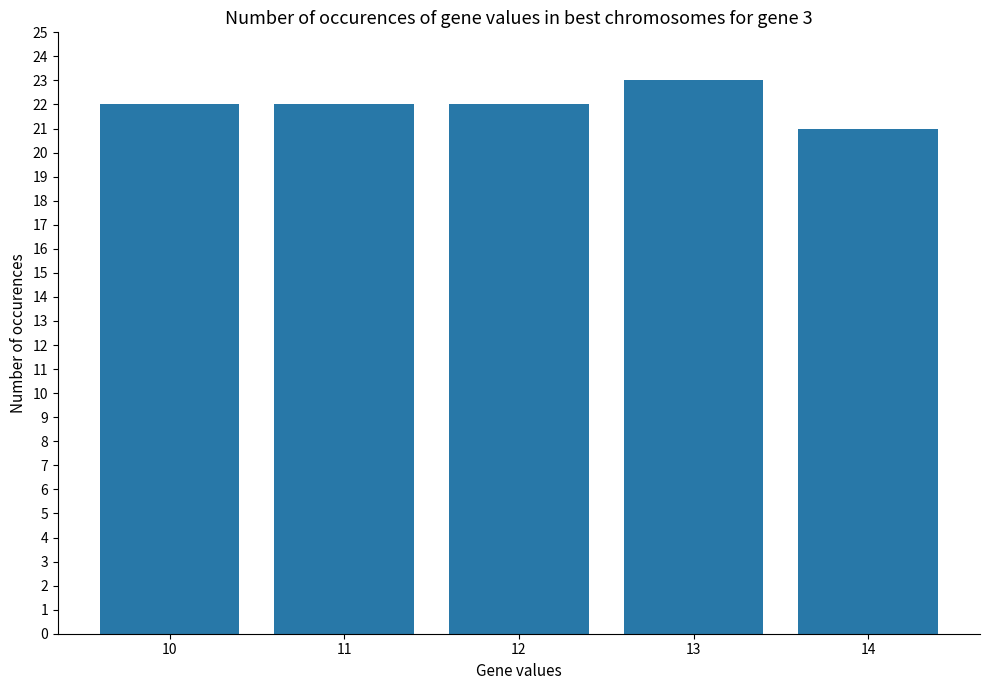

Which has a higher value, 13 or 12?

13